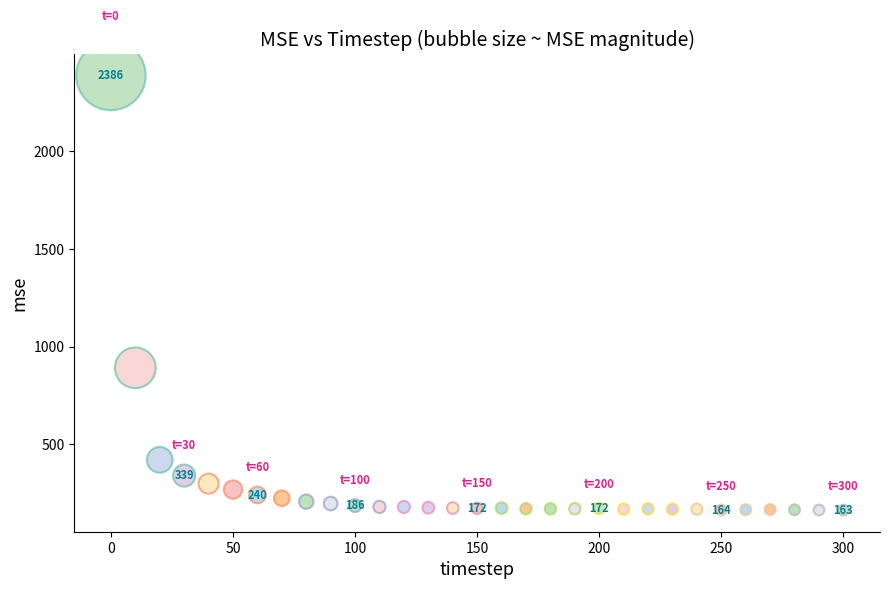

What is the range of X values (max minus min)?

300.0